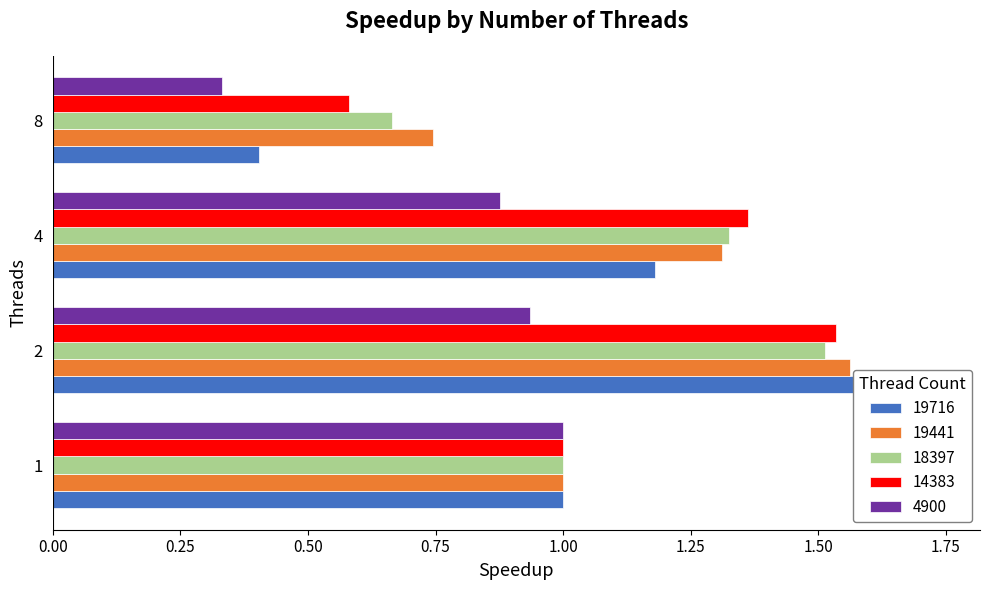

At which category is the sum across all series the highest?

2